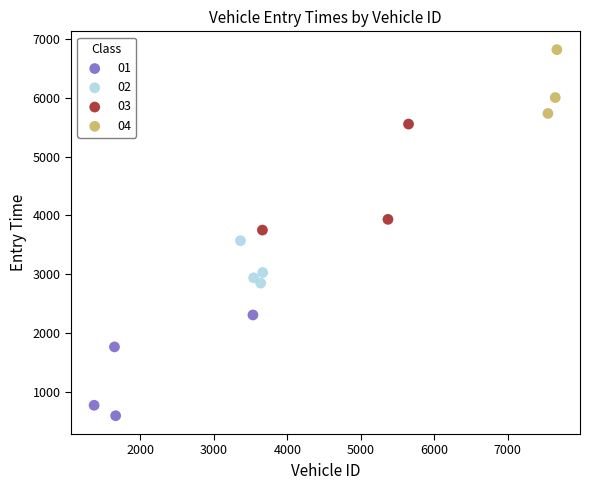

Which series reaches the maximum Y coordinate?

04